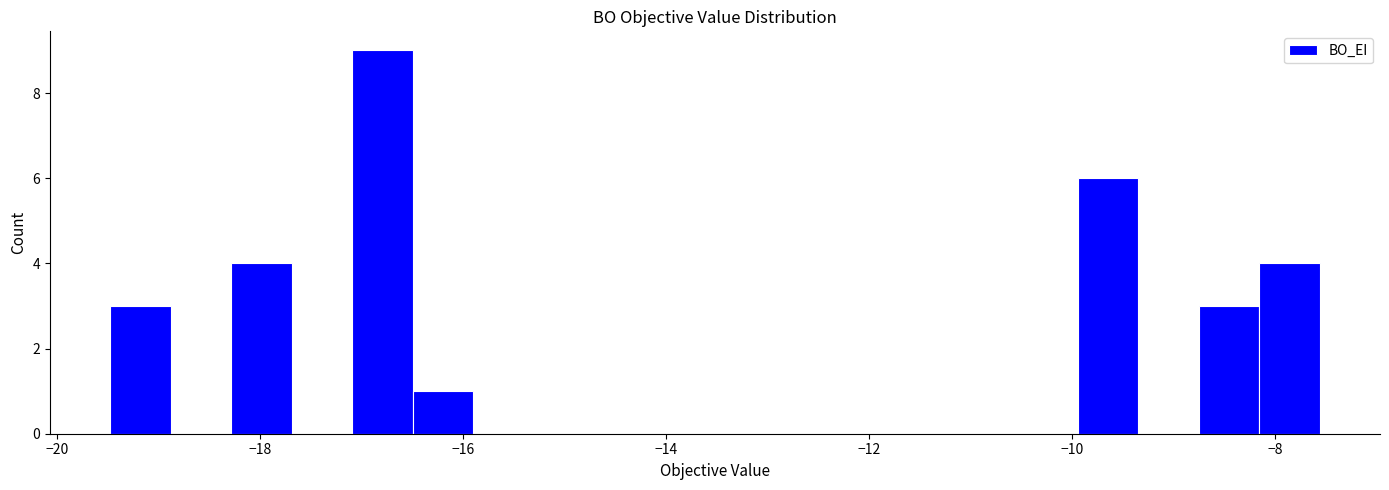

Read against the x-axis, roughly where is the centre of the tallest bar?

-16.8